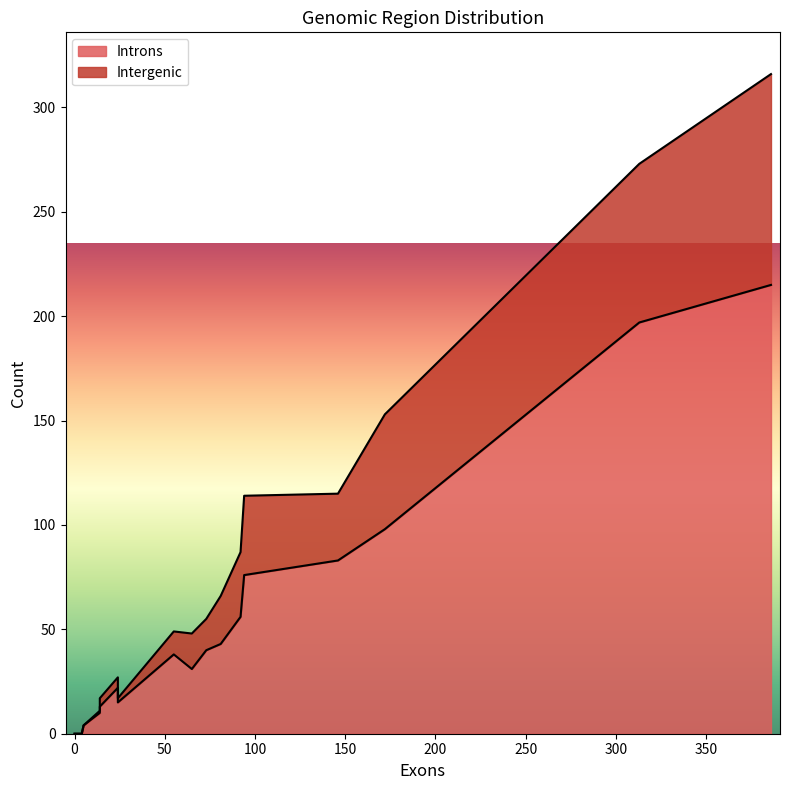

Between 1 and 2, which series saw the biggest shift?

Intergenic